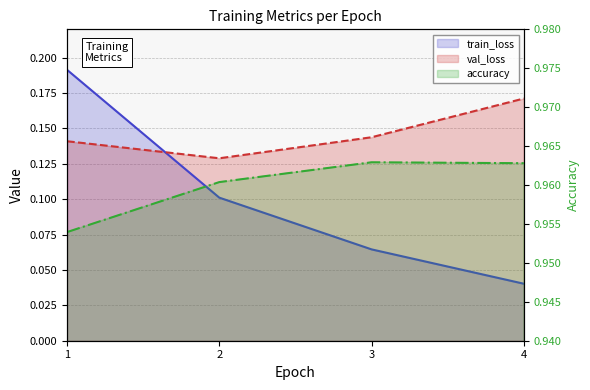

True or false: train_loss and val_loss cross at least once.

True